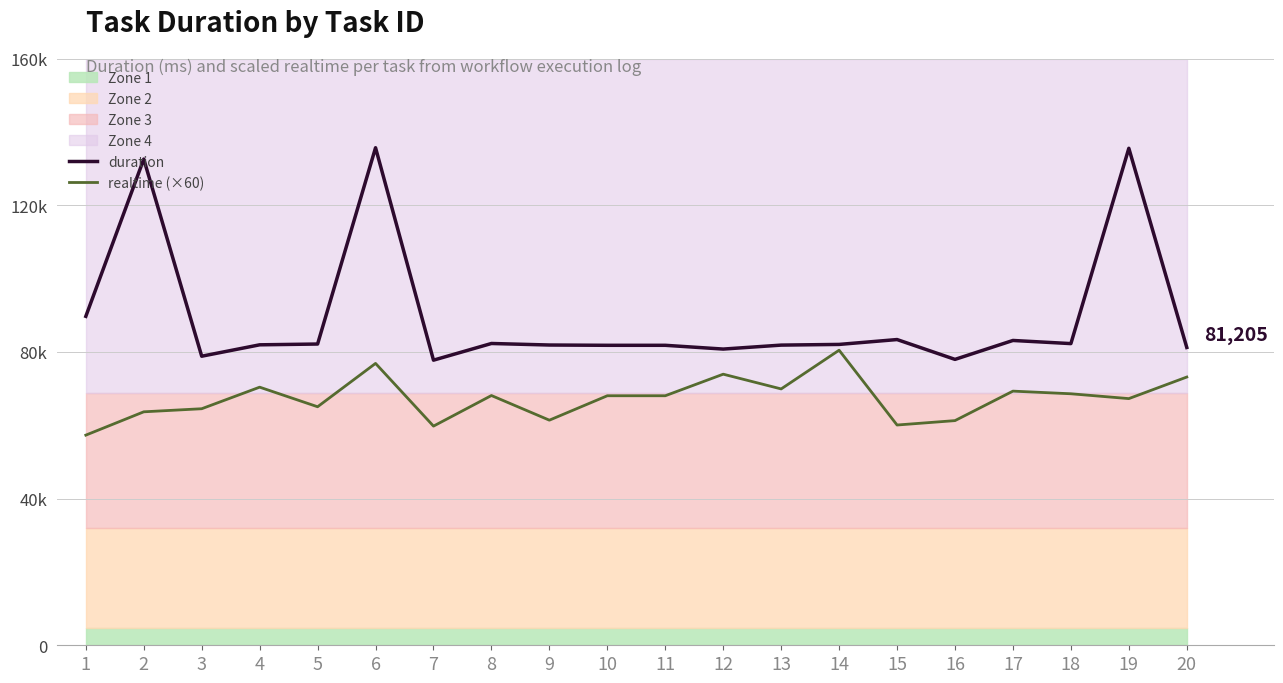

At which category does realtime (×60) reach its first local valley?

5